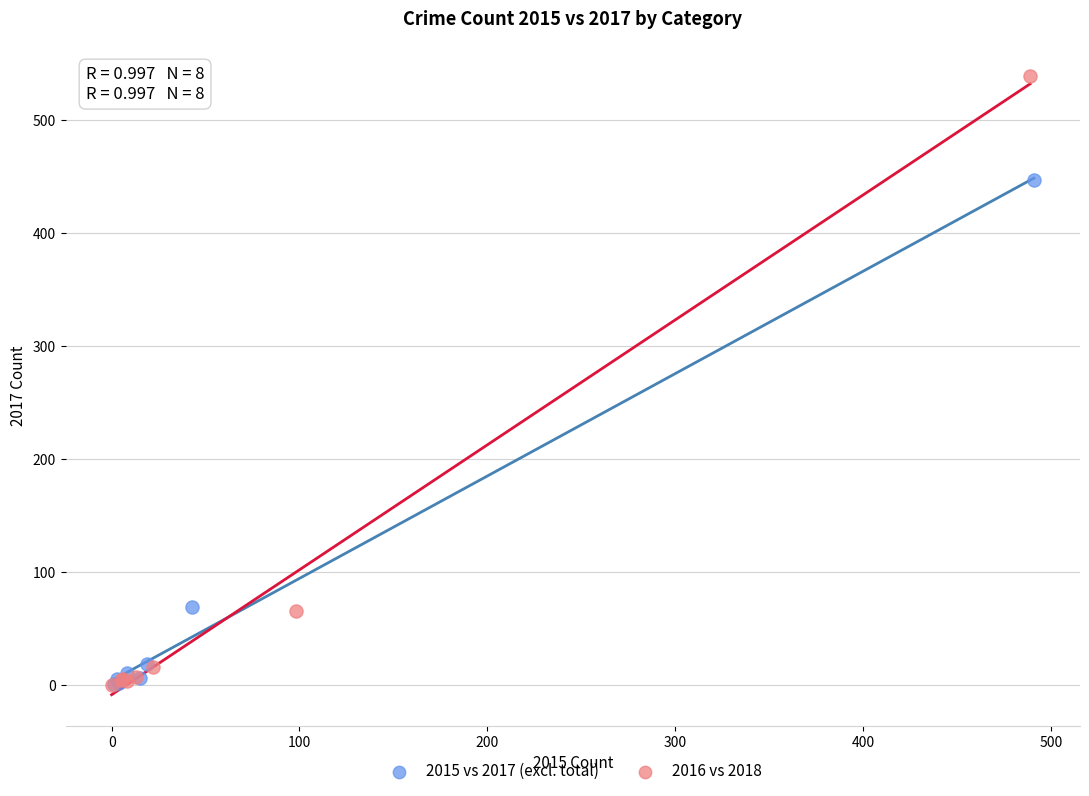

Which series contains the highest Y value?

2016 vs 2018